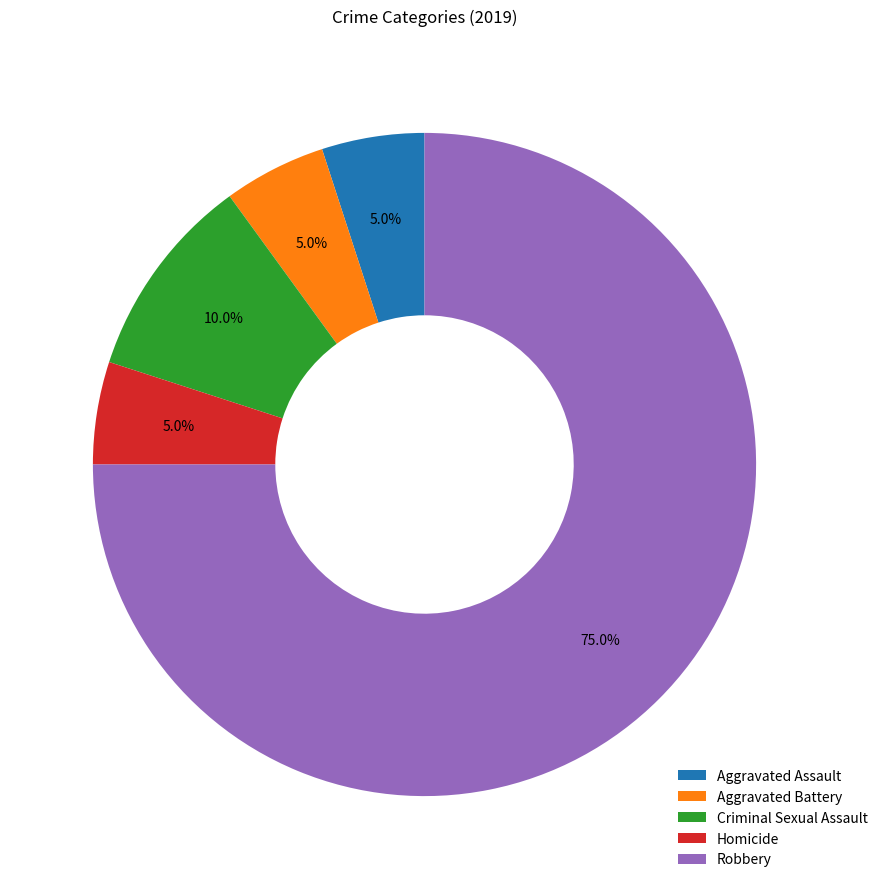

To the nearest percent, what is the difference between the largest and smallest slice percentages?

70%